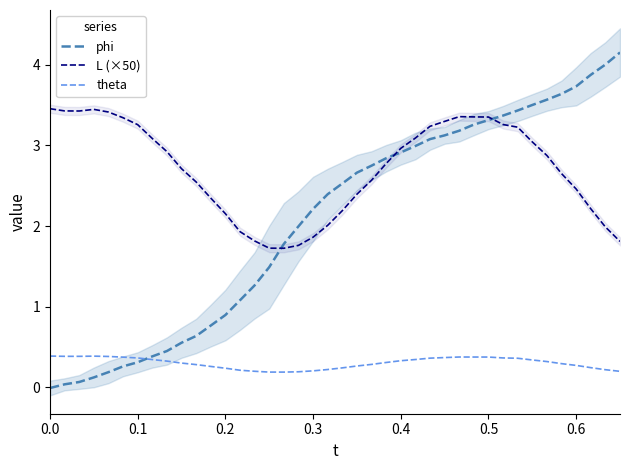

The phi series shows 3.2 at 0.3. True or false?

False